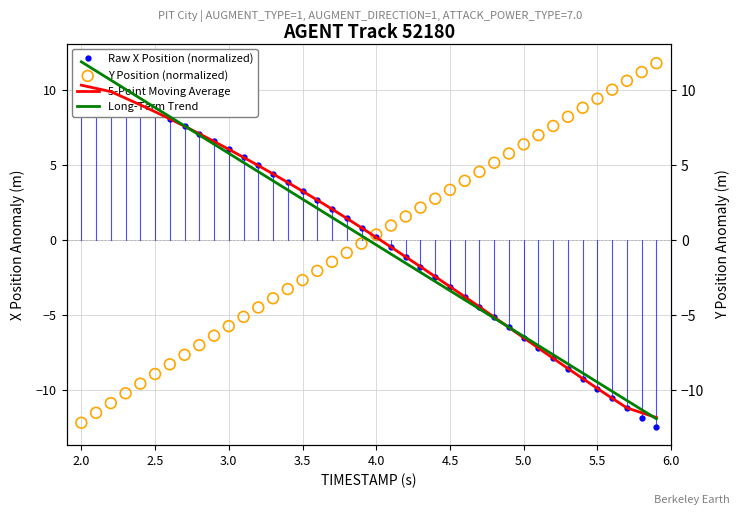

Which series reaches the minimum Y coordinate?

Raw X Position (normalized)